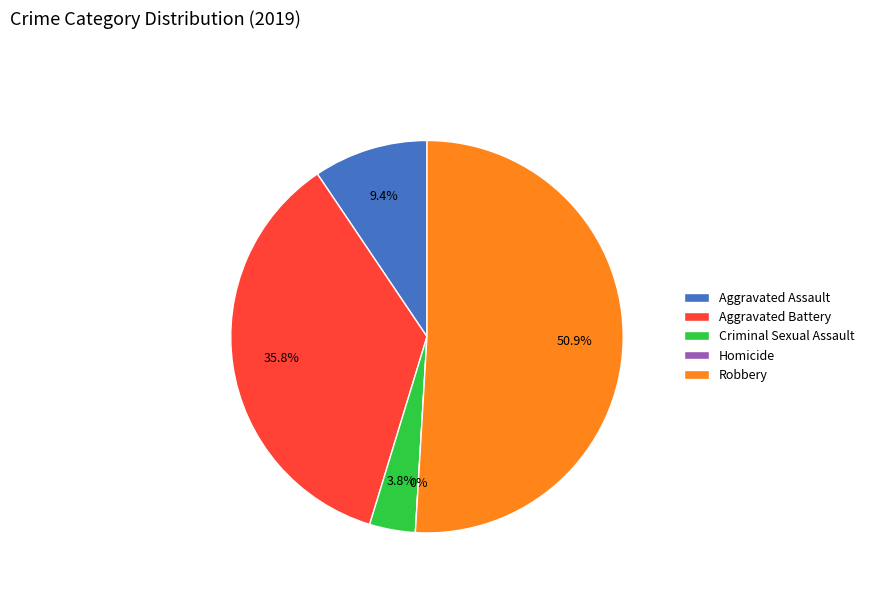

To the nearest percent, what is the combined percentage of Robbery and Criminal Sexual Assault?

55%